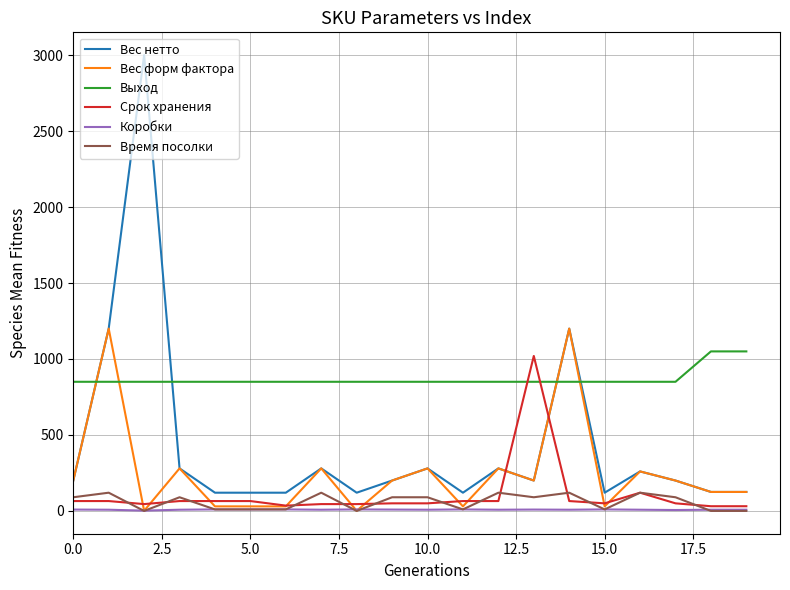

Which series has the widest spread of values?

Вес нетто